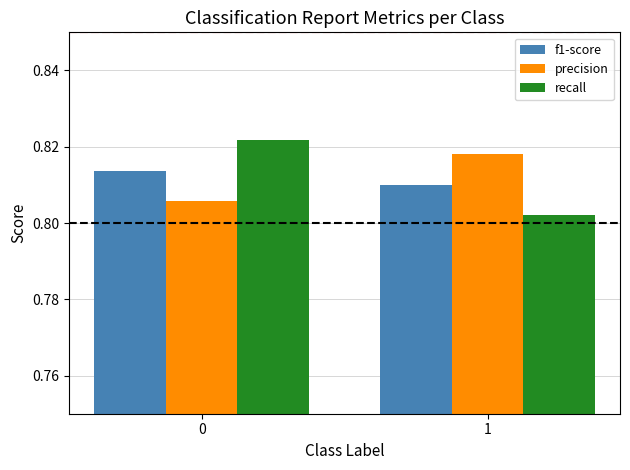

At how many categories does at least one series exceed 0?

2